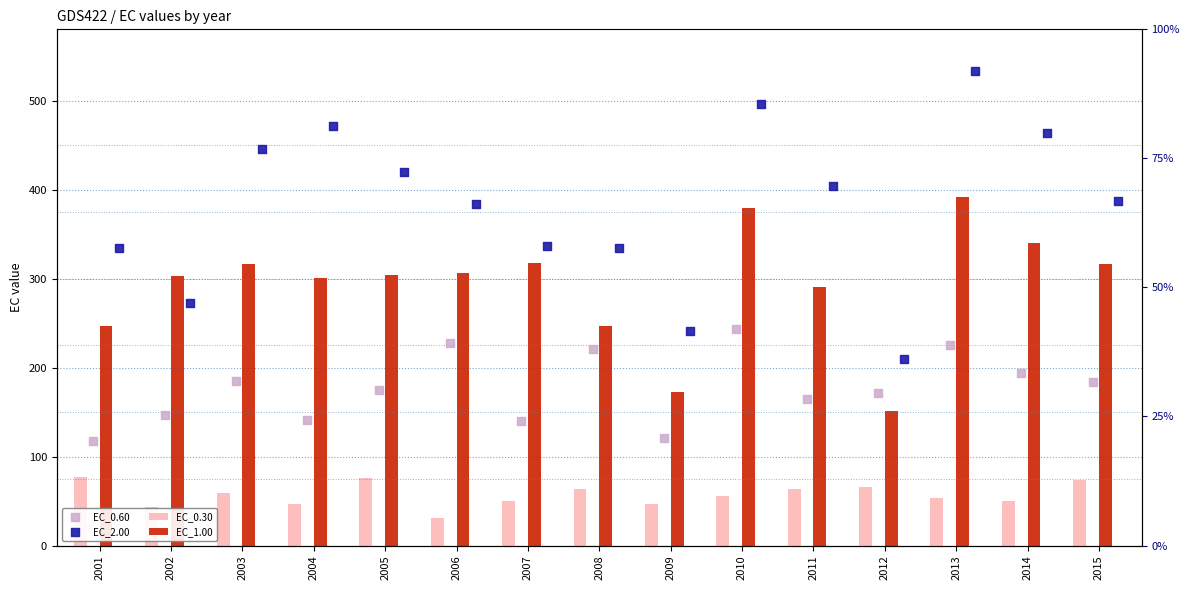

Which series has the widest spread of Y values?

EC_2.00